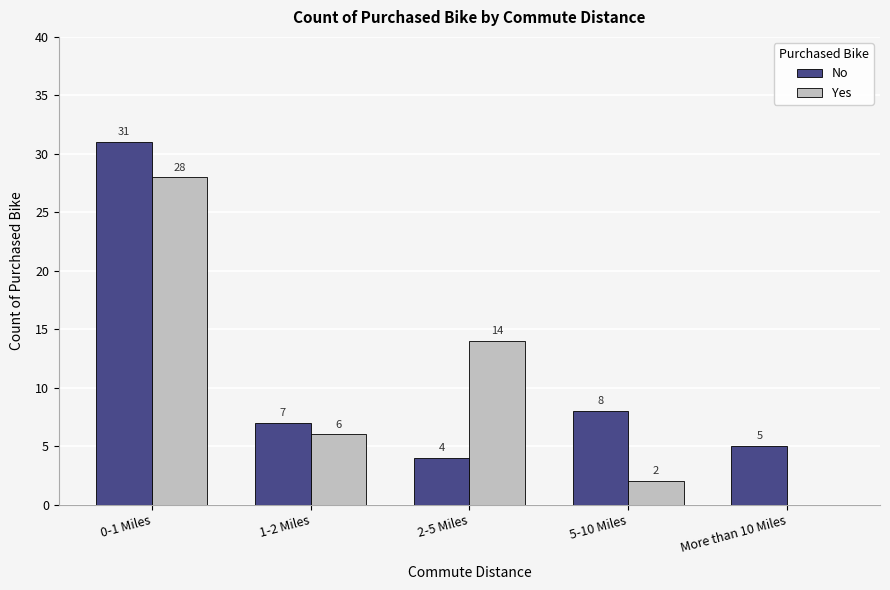

Does the chart contain stacked bars?

No